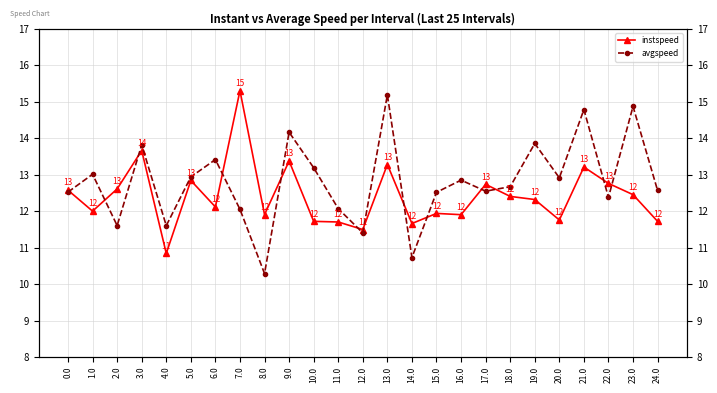

Is it true that instspeed equals 10.5 at 7.0?

False